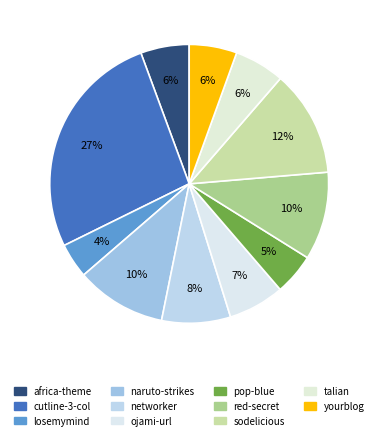

Rank the categories by value from lowest to highest.

/losemymind-10-with-sidebar.rar, /pop-blue.rar, /yourblog-20-theme.rar, /africa-theme-1.rar, /talian-10.rar, /Ojami.com Meta search engine.url, /networker-10.rar, /red-secret-01.rar, /naruto-strikes-back.rar, /sodelicious-black-10.rar, /cutline-3-column-split-11.rar